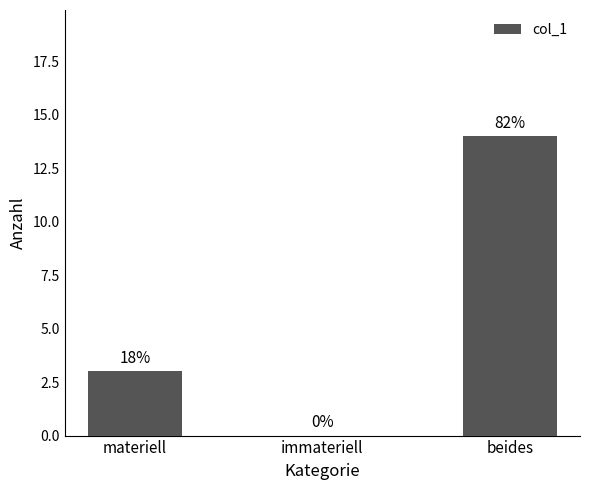

What is the change in value from materiell to beides?

+11